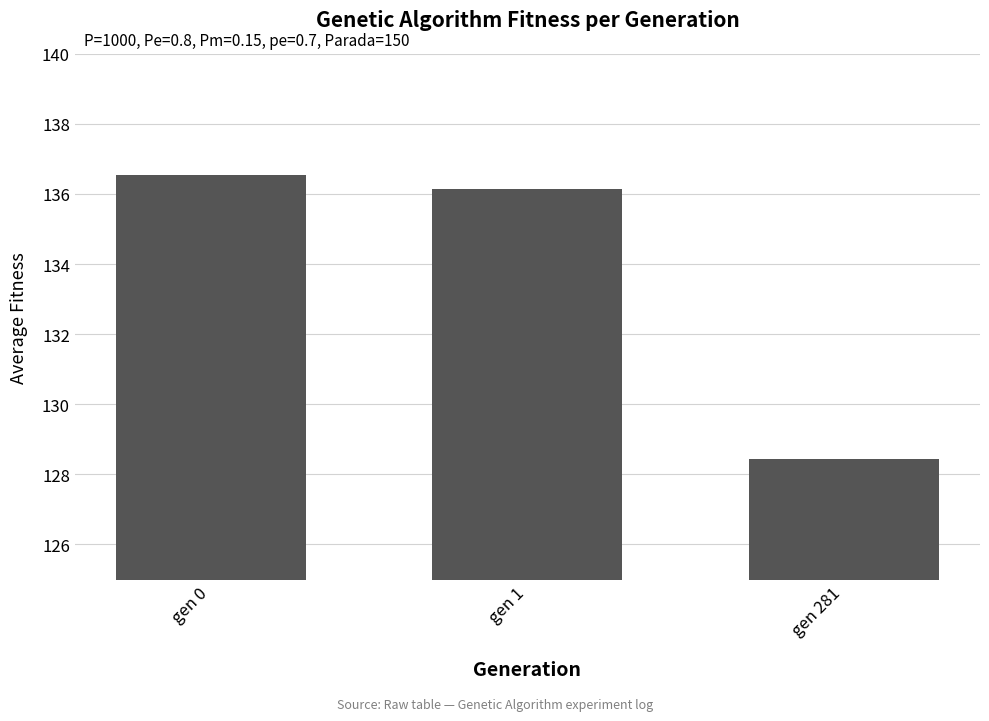

Reading left to right, what are all the values shown in this chart?

136.5	136.1	128.4